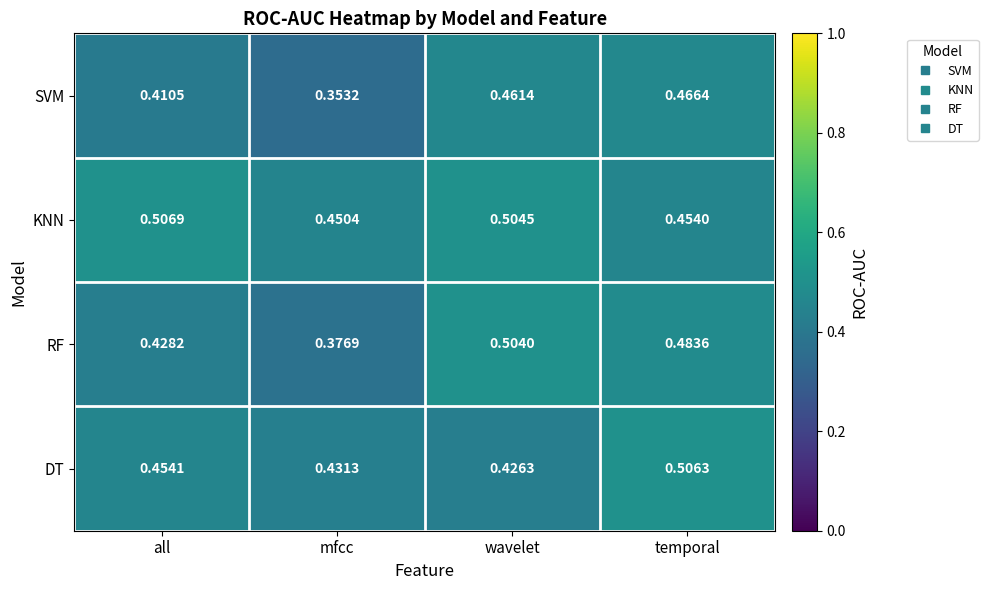

Count the number of categories in the chart.

4